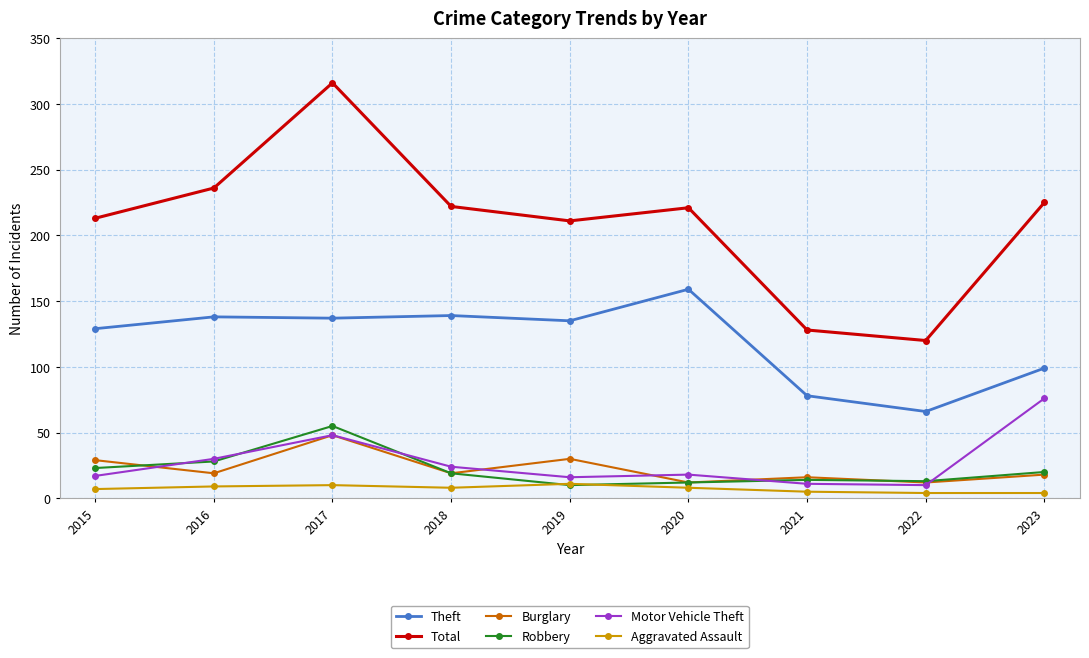

What is the difference between the maximum and minimum values in the Aggravated Assault series?

7